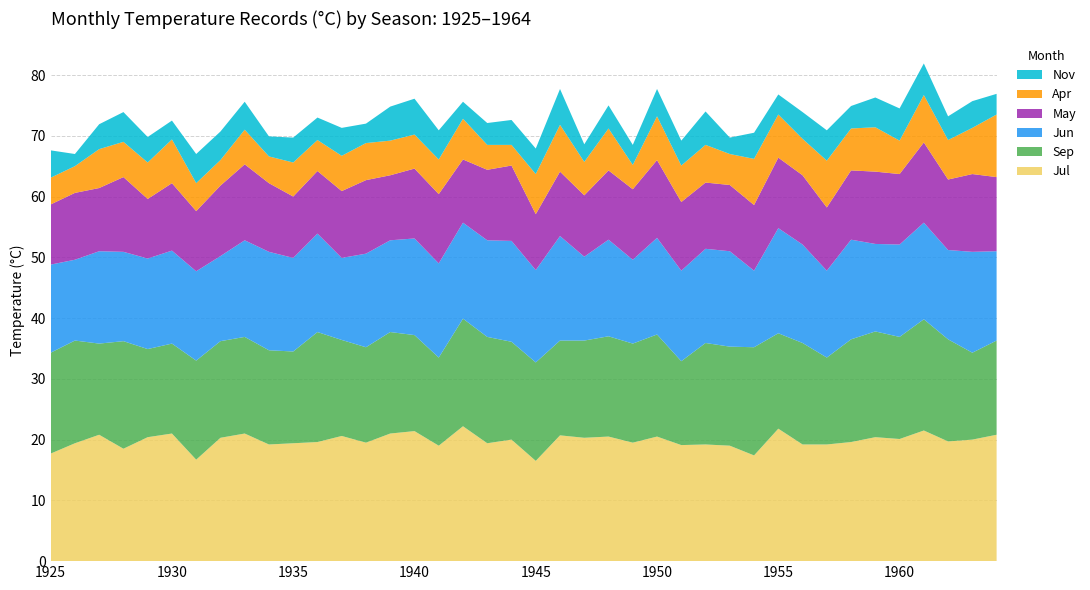

After their last crossing, which series has the higher values: Jun or Sep?

Sep